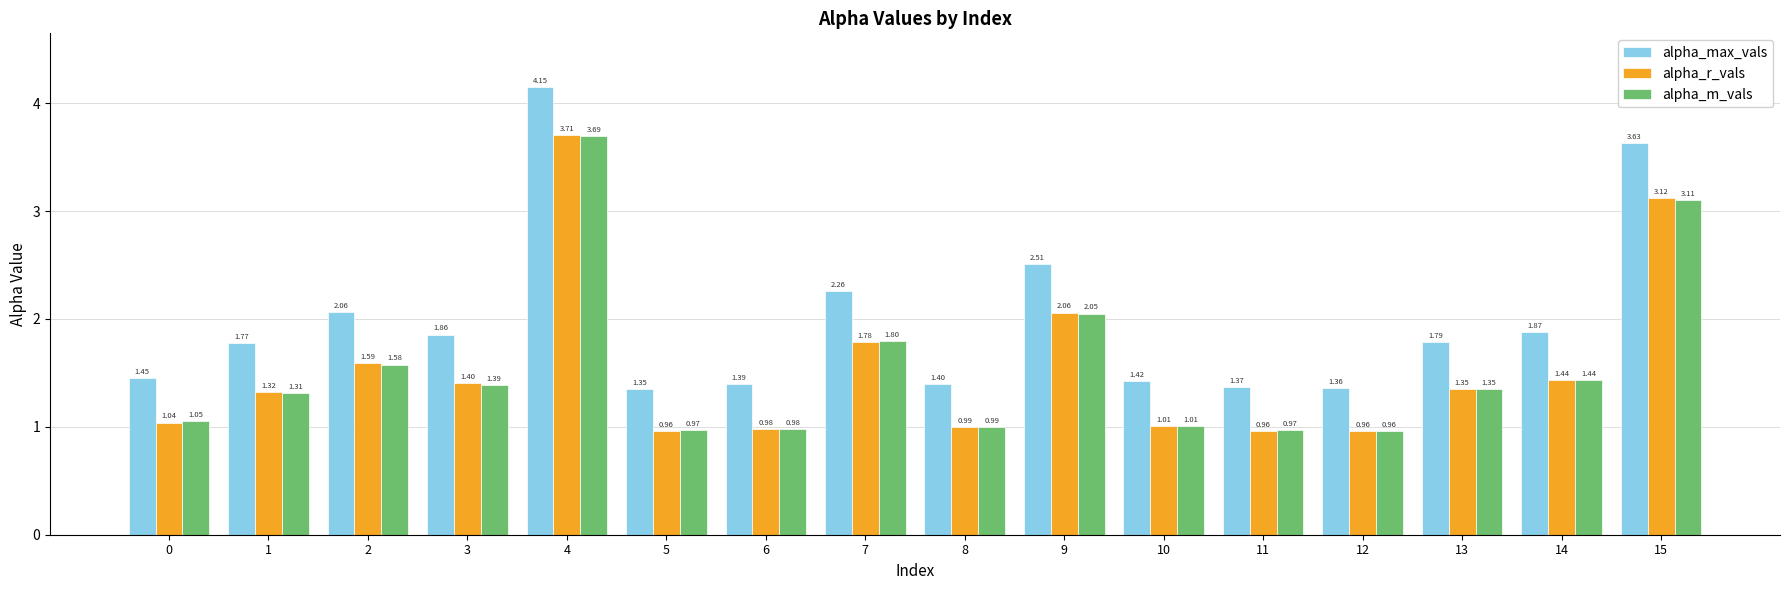

At how many categories does at least one series exceed 1?

16